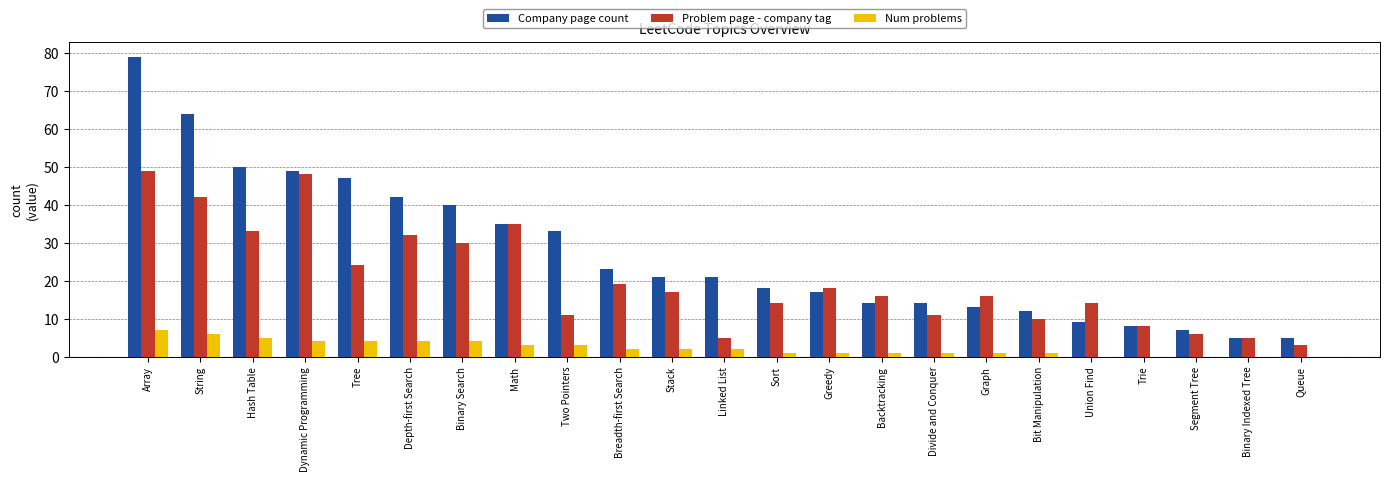

Reading left to right, extract all data points from this chart.

Company page count: Array=79	String=64	Hash Table=50	Dynamic Programming=49	Tree=47	Depth-first Search=42	Binary Search=40	Math=35	Two Pointers=33	Breadth-first Search=23	Stack=21	Linked List=21	Sort=18	Greedy=17	Backtracking=14	Divide and Conquer=14	Graph=13	Bit Manipulation=12	Union Find=9	Trie=8	Segment Tree=7	Binary Indexed Tree=5	Queue=5
Problem page - company tag: Array=49	String=42	Hash Table=33	Dynamic Programming=48	Tree=24	Depth-first Search=32	Binary Search=30	Math=35	Two Pointers=11	Breadth-first Search=19	Stack=17	Linked List=5	Sort=14	Greedy=18	Backtracking=16	Divide and Conquer=11	Graph=16	Bit Manipulation=10	Union Find=14	Trie=8	Segment Tree=6	Binary Indexed Tree=5	Queue=3
Num problems: Array=7	String=6	Hash Table=5	Dynamic Programming=4	Tree=4	Depth-first Search=4	Binary Search=4	Math=3	Two Pointers=3	Breadth-first Search=2	Stack=2	Linked List=2	Sort=1	Greedy=1	Backtracking=1	Divide and Conquer=1	Graph=1	Bit Manipulation=1	Union Find=0	Trie=0	Segment Tree=0	Binary Indexed Tree=0	Queue=0